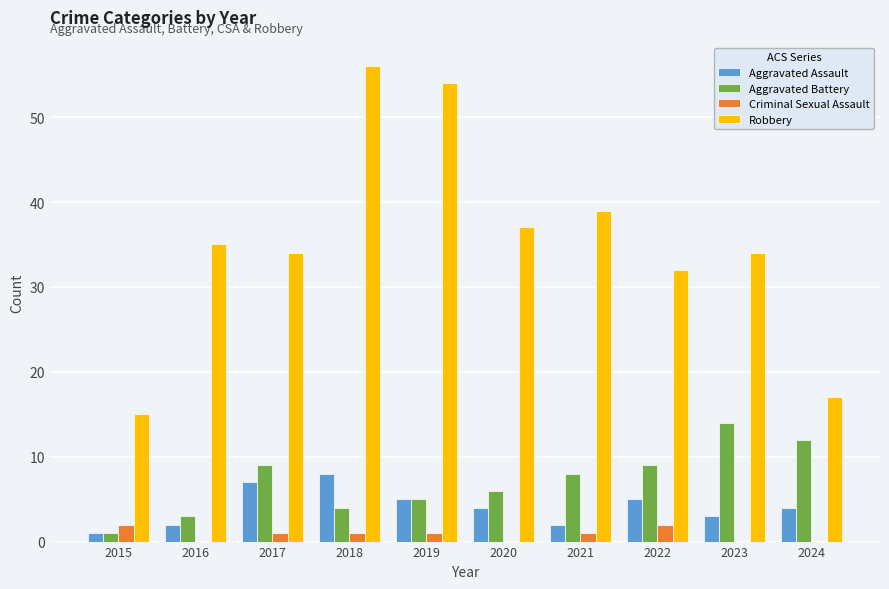

Count the number of categories in the chart.

10